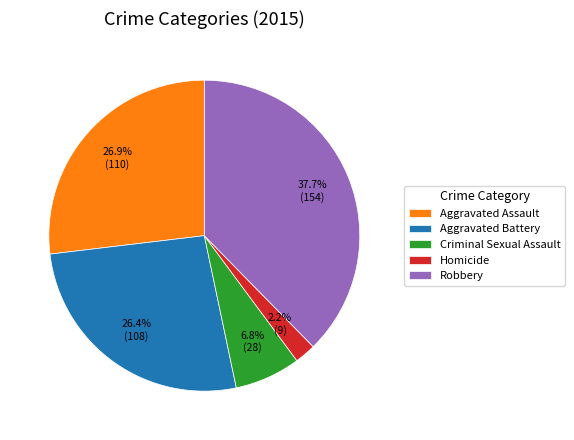

The Robbery slice represents 49% of the pie. True or false?

False